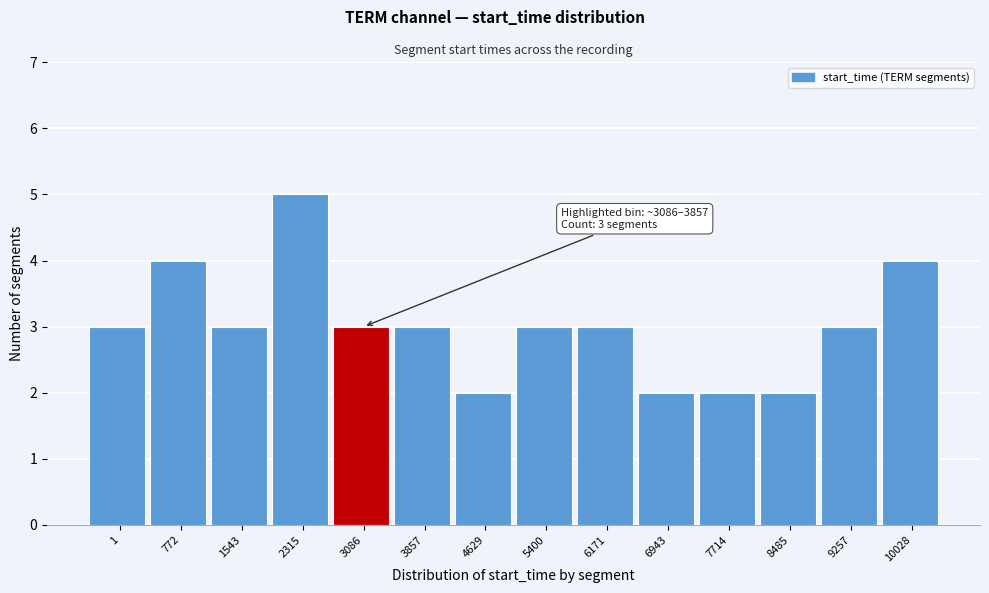

Reading left to right, extract all data points from this chart.

3	4	3	5	3	3	2	3	3	2	2	2	3	4